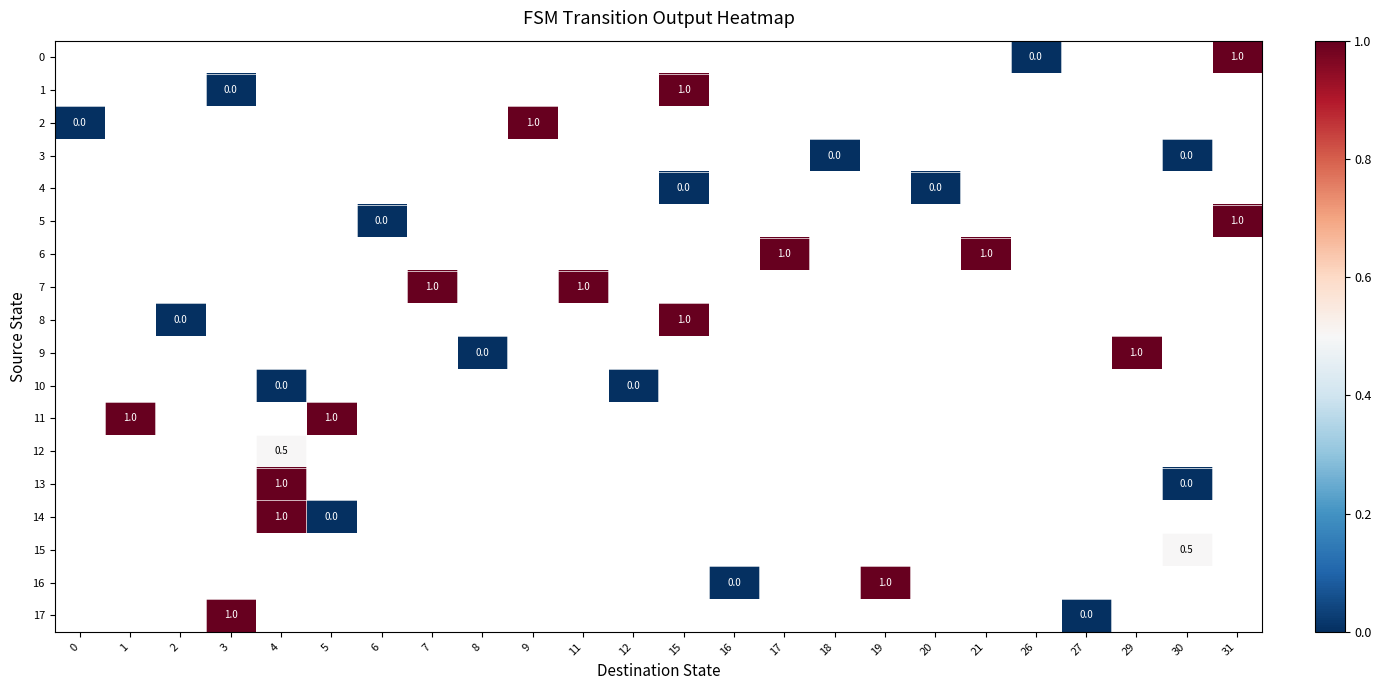

Which series has the largest range (max minus min)?

2